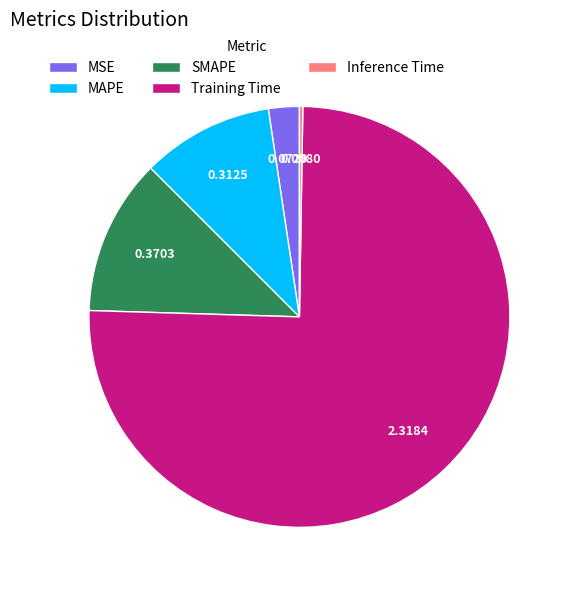

Does SMAPE represent more than half of the total?

No